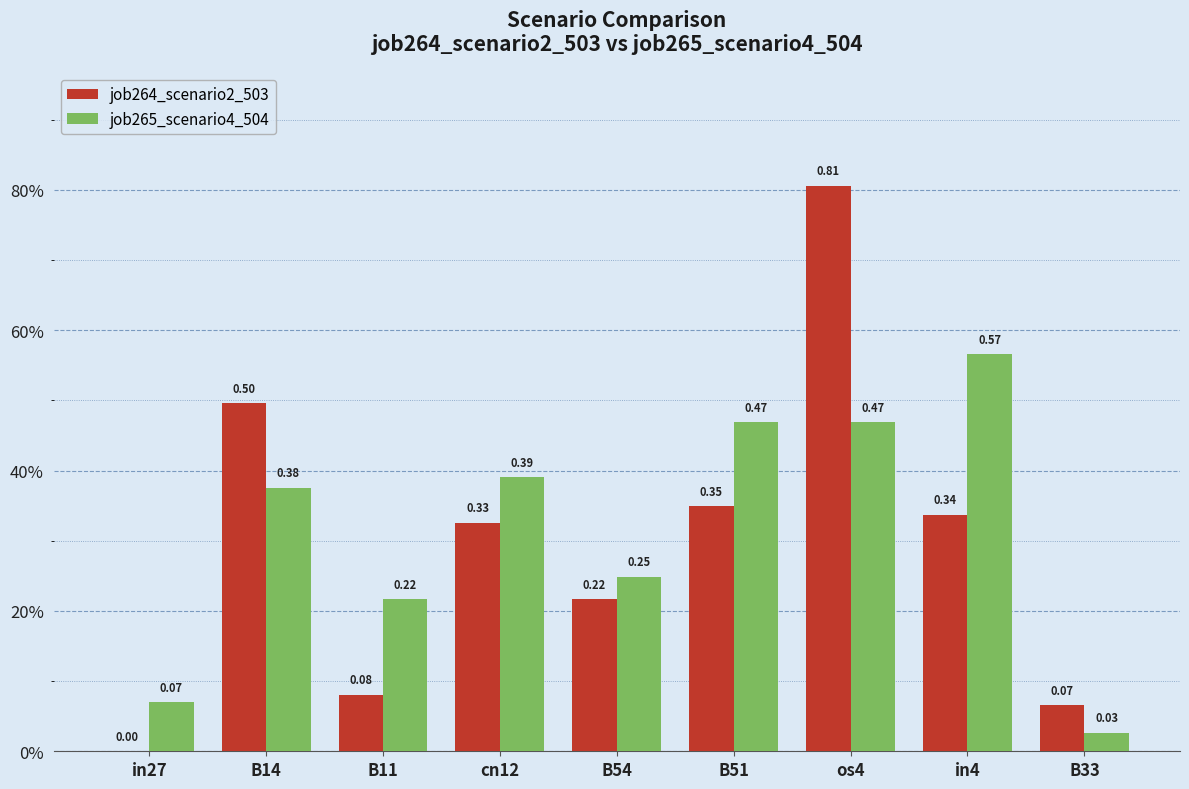

What is the average value of the job264_scenario2_503 series?

0.3